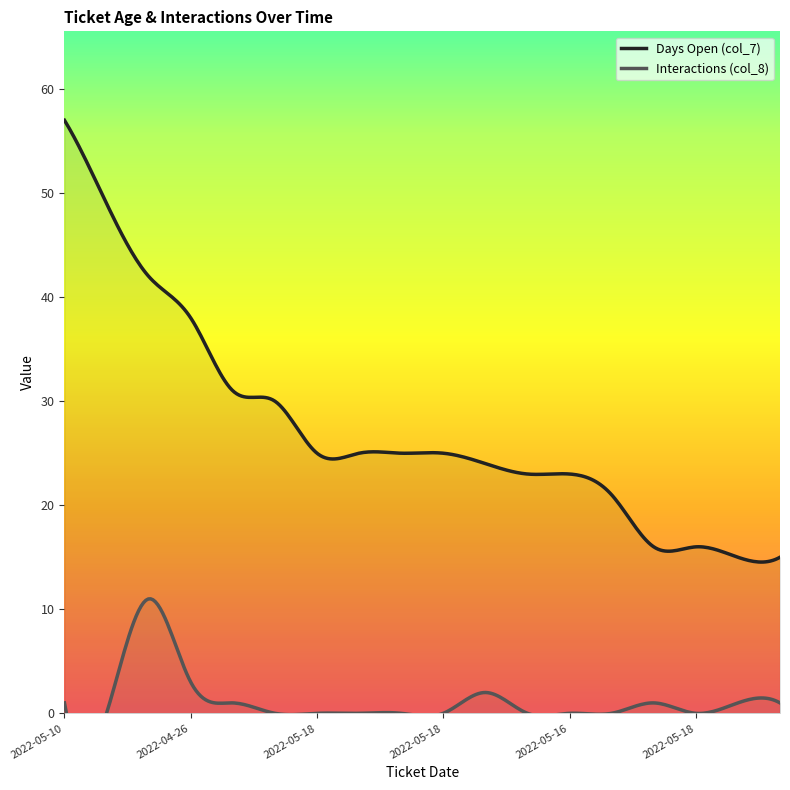

Is this an area chart (filled region under the line)?

No